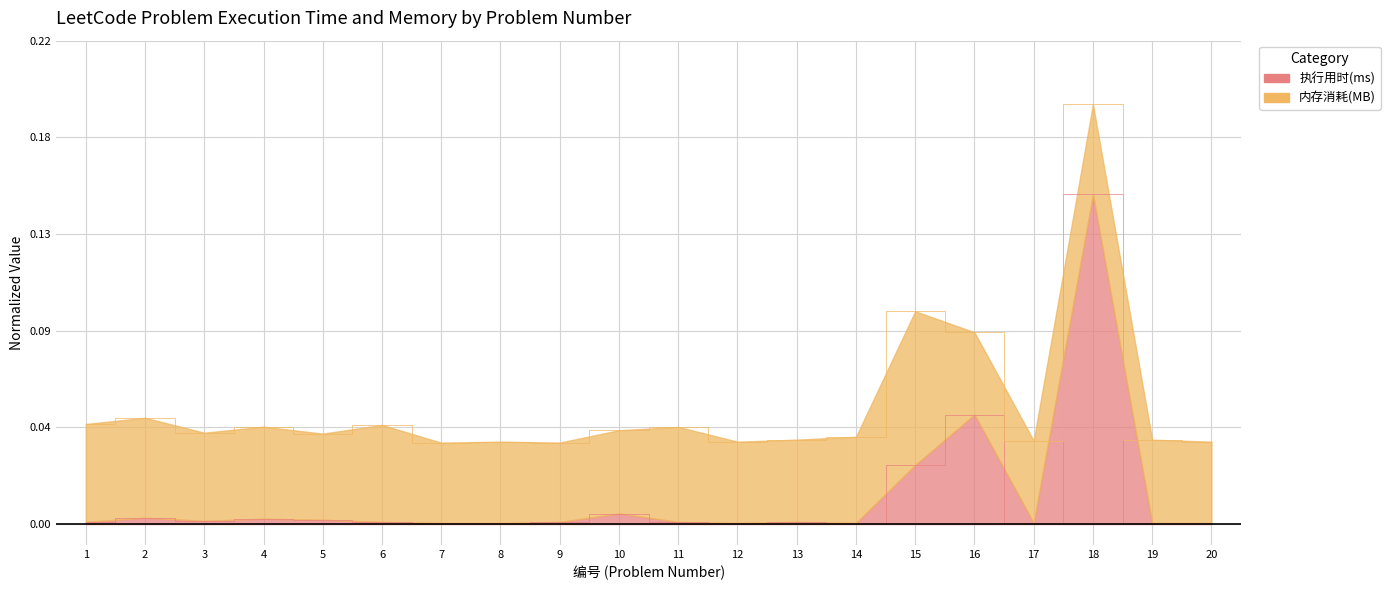

The chart shows a value of 0.0 at 9. True or false?

False